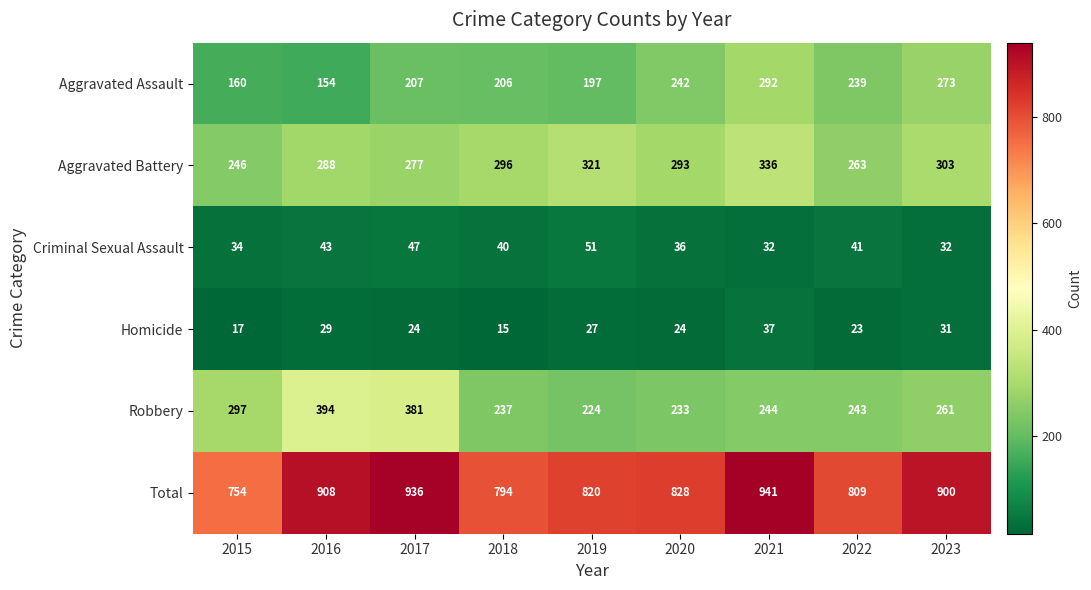

What is the minimum value for Robbery?

224